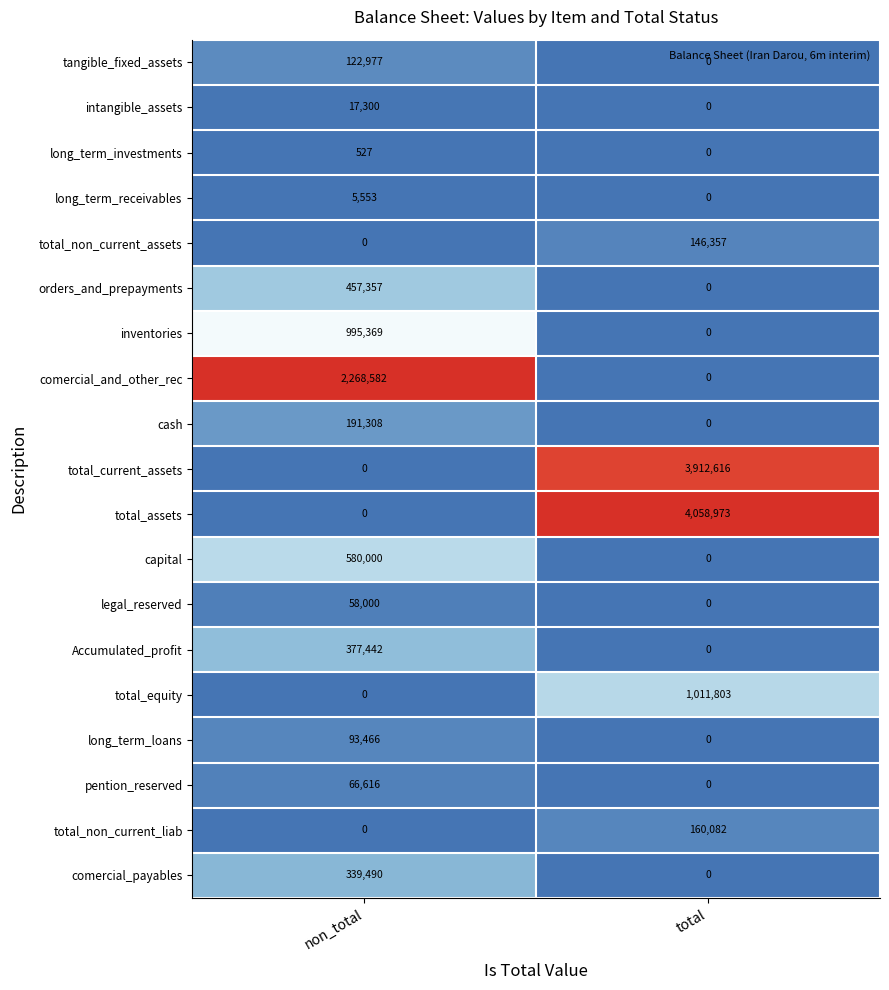

At which category is the sum across all series the highest?

total